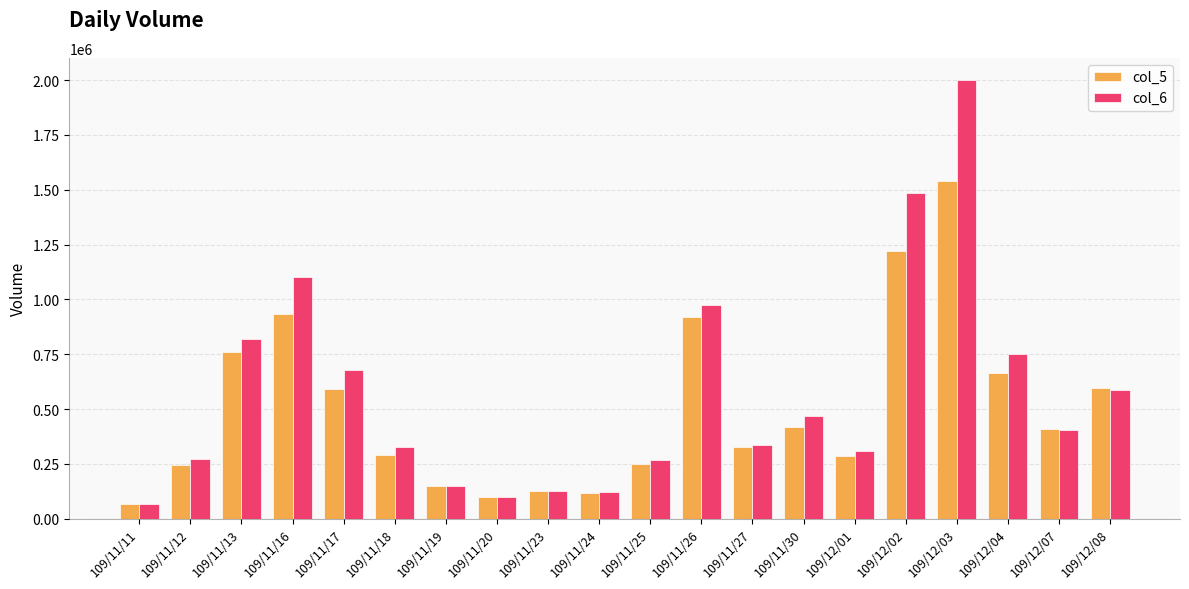

How many data points does each series have?

20